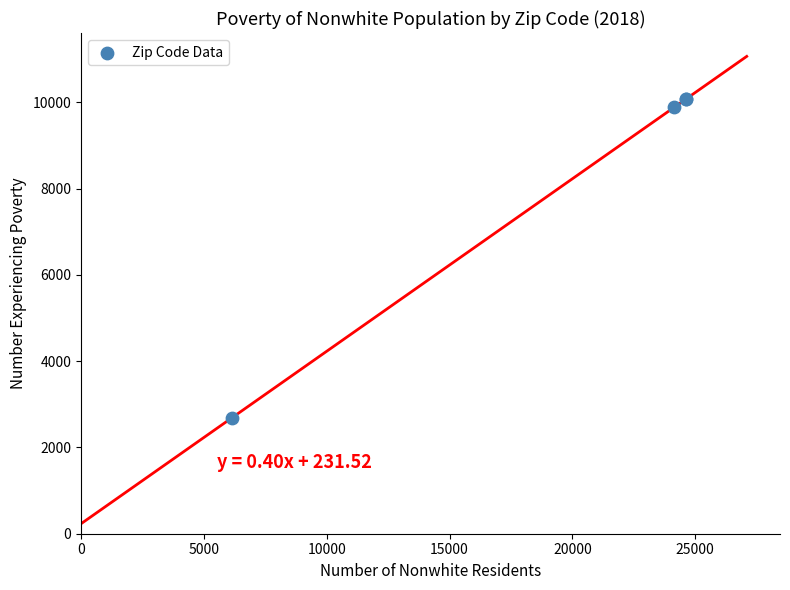

What Y value in the scatter plot is closest to 6383?

9883.9